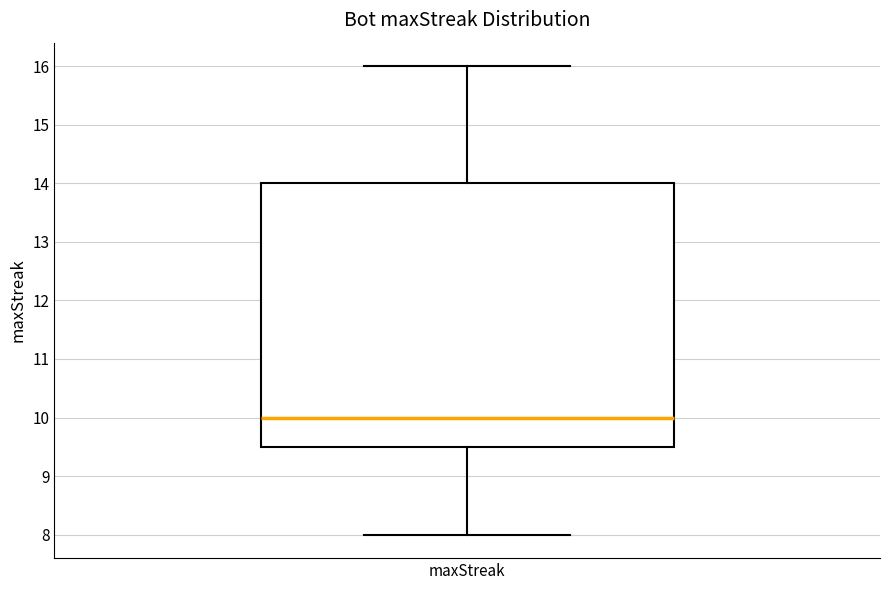

Read this box plot against the y-axis: the position of the median line, the range covered by the box, and the ends of both whiskers. The values are not printed on the chart, so give them approximately, as read against the axis.

median 10.0, box 9.5 to 14.0, whiskers 8.0 to 16.0